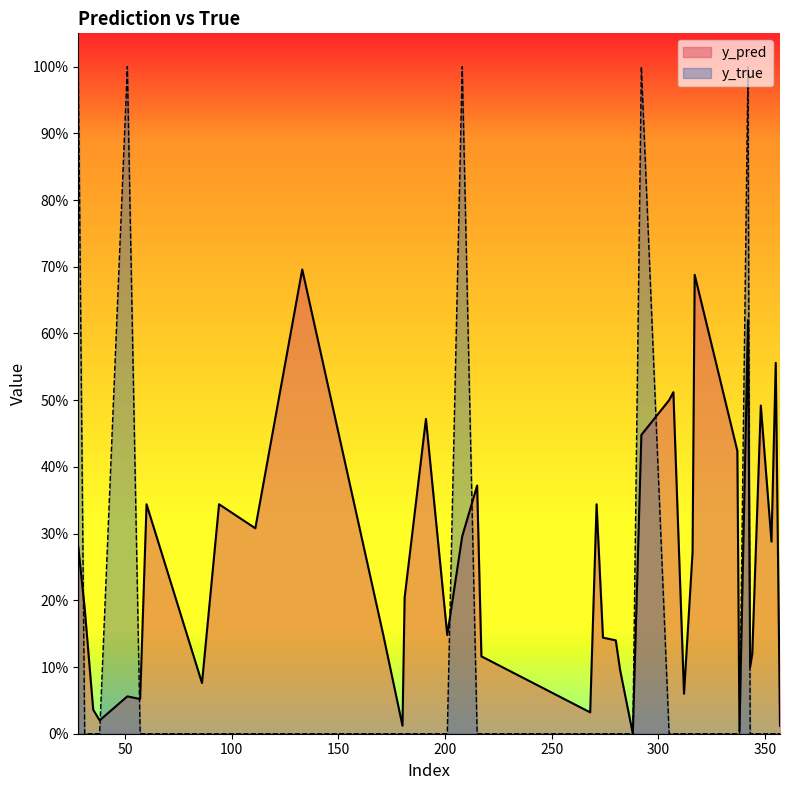

Where is y_pred nearest to the value 0?

288